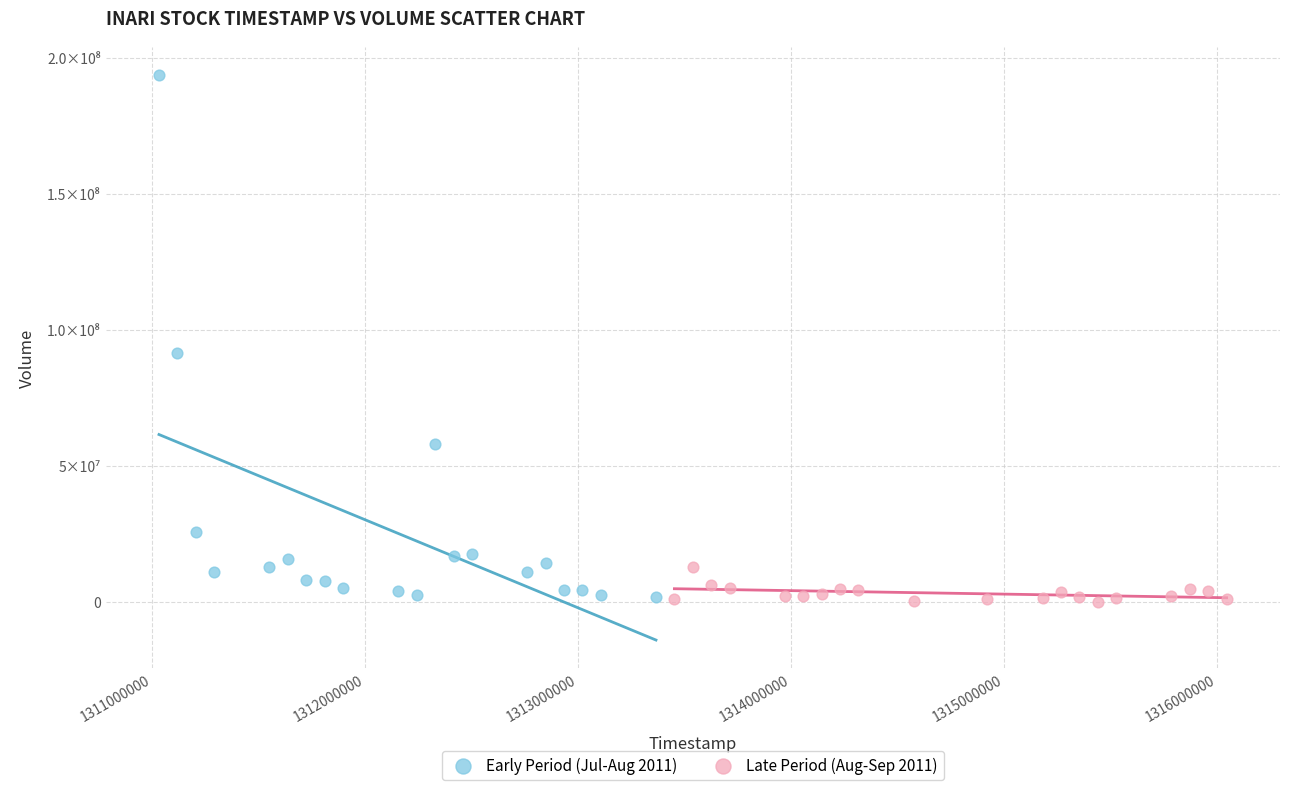

What are all the series names shown in the legend?

Early Period (Jul-Aug 2011), Late Period (Aug-Sep 2011)